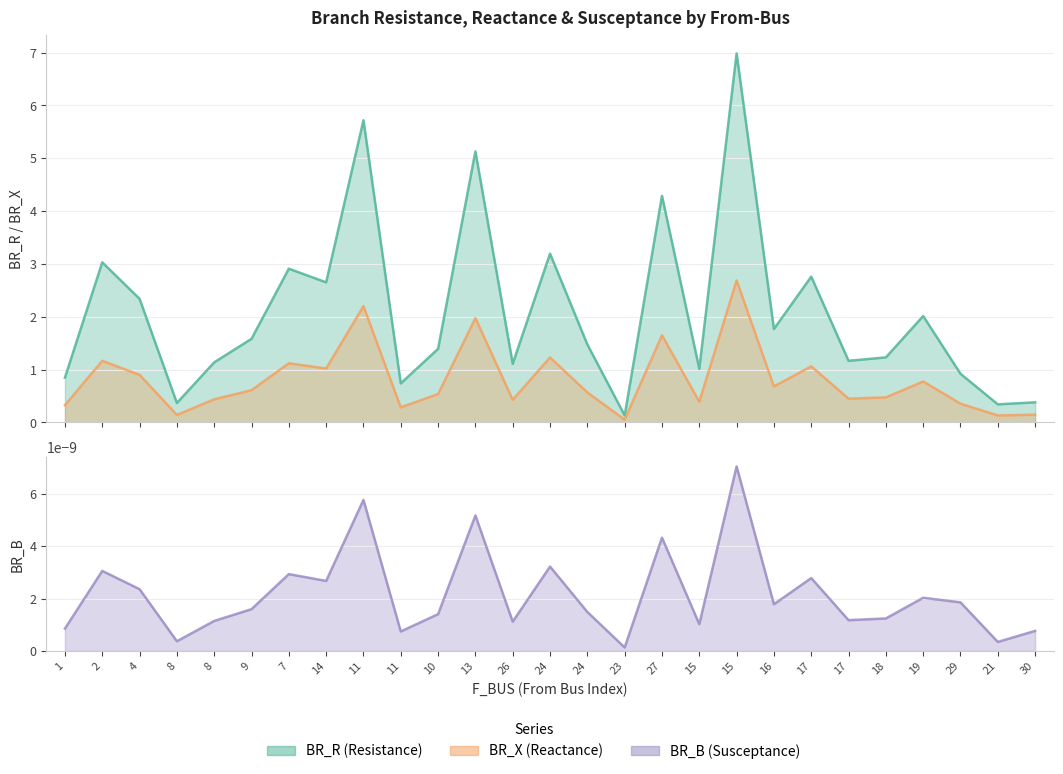

Is it true that BR_X equals 0.1 at 24?

False